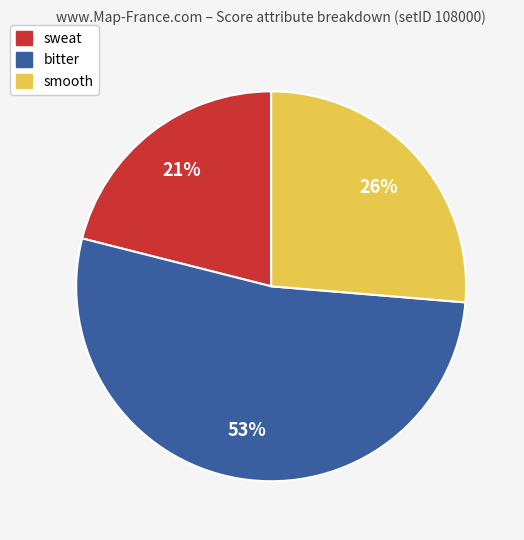

What percentage is the sweat slice, to the nearest percent?

21%